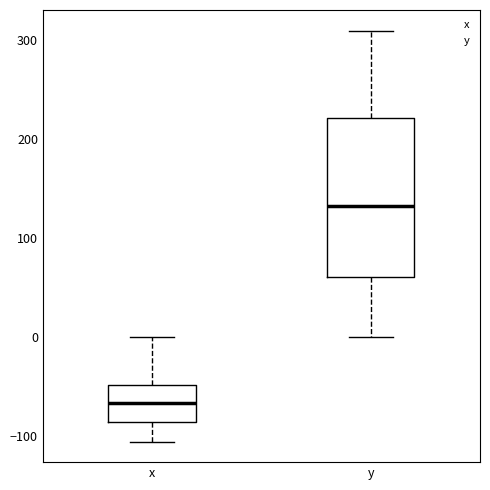

Reading left to right, transcribe this box plot: for each box, give where its median line is, the range the box spans, and where its two whiskers end, as read against the y-axis. The values are not printed on the chart, so give them approximately, as read against the axis.

x: median -70, box -90 to -50, whiskers -110 to 0
y: median 130, box 60 to 220, whiskers 0 to 310